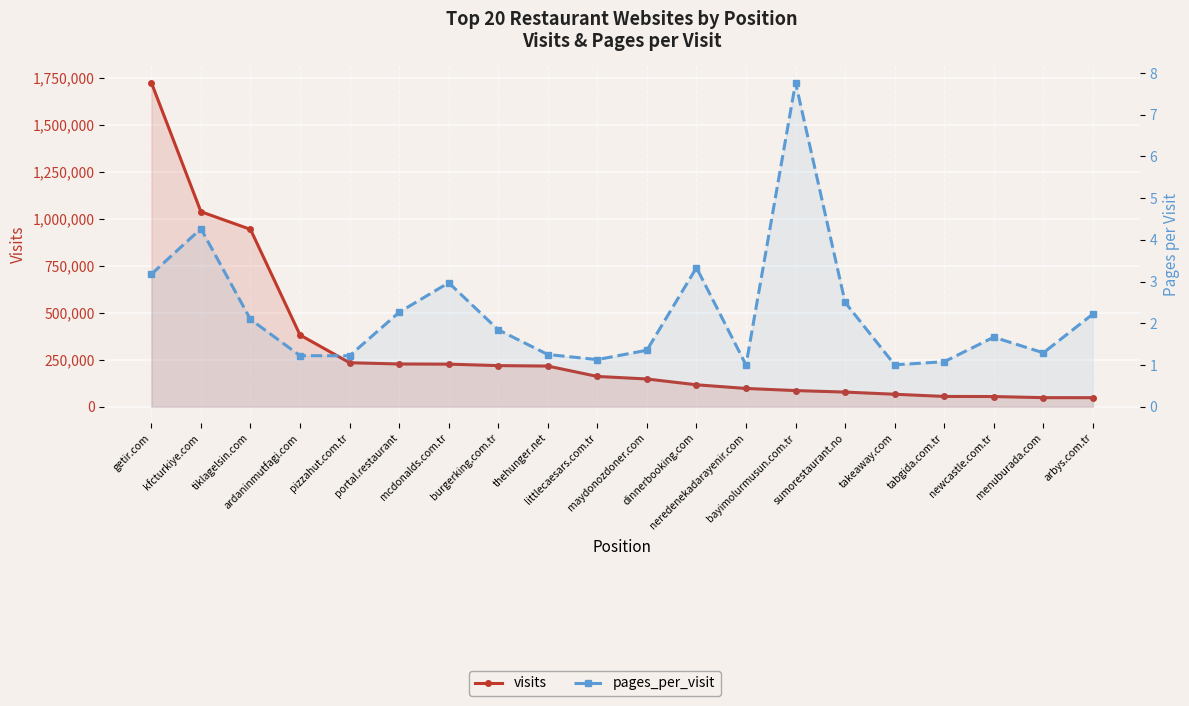

The pages_per_visit series shows 1.8 at burgerking.com.tr. True or false?

True